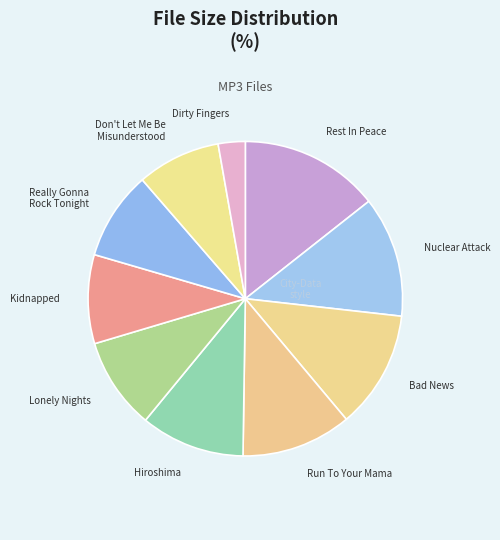

The Run To Your Mama slice represents 11% of the pie. True or false?

True